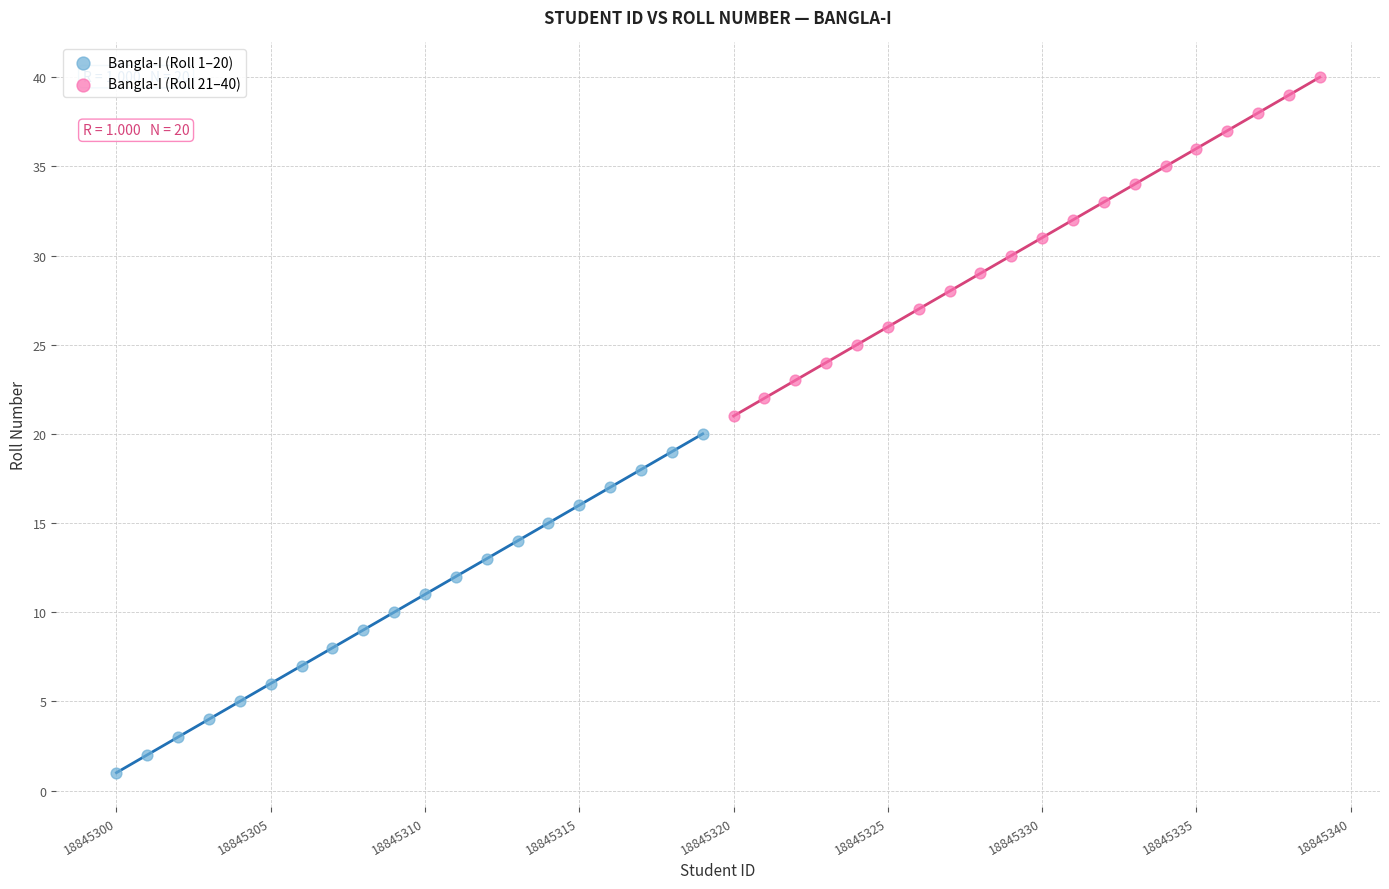

Which series reaches the maximum Y coordinate?

Bangla-I (Roll 21–40)